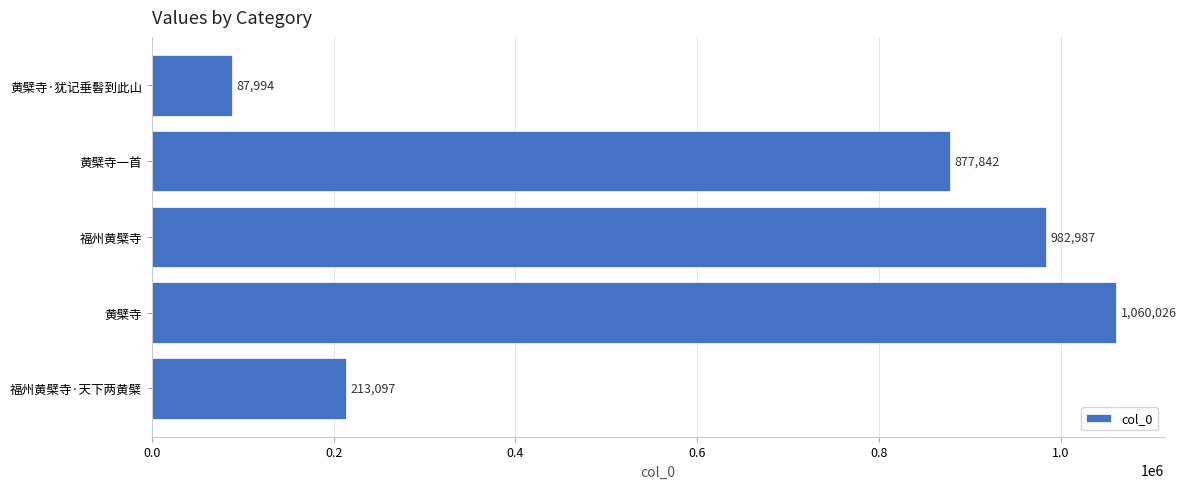

List the labels in order of value, largest first.

黄檗寺, 福州黄檗寺, 黄檗寺一首, 福州黄檗寺·天下两黄檗, 黄檗寺·犹记垂髫到此山